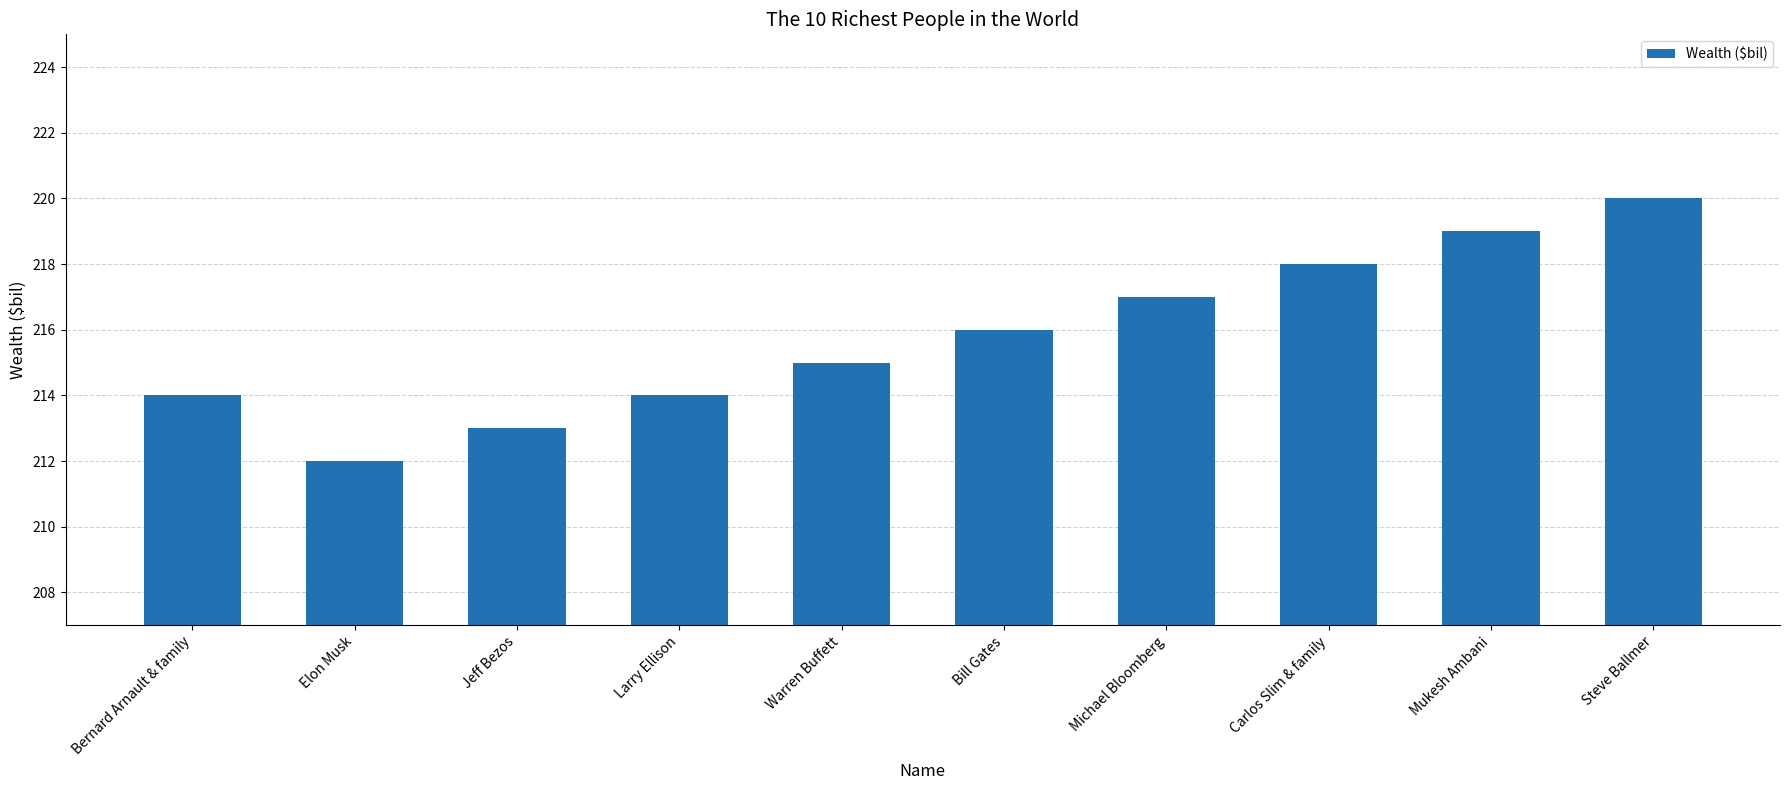

What is the label of the 8th bar from the left?

Carlos Slim & family